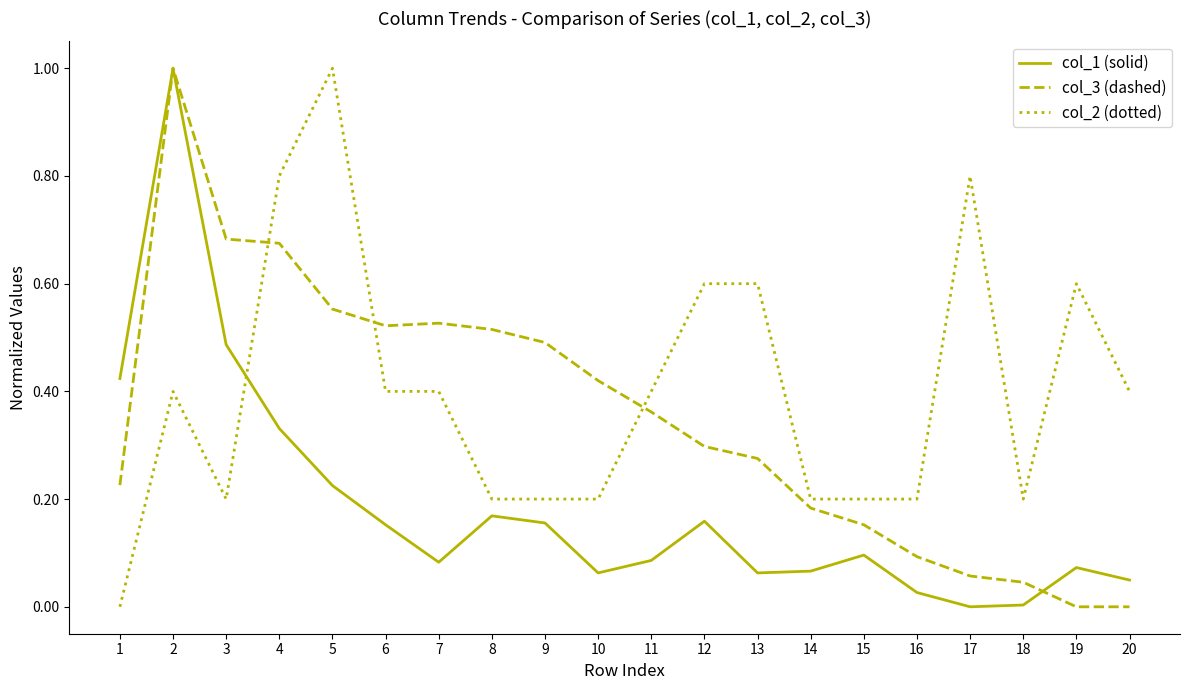

Which series changed the most between 13 and 20?

col_3 (dashed)